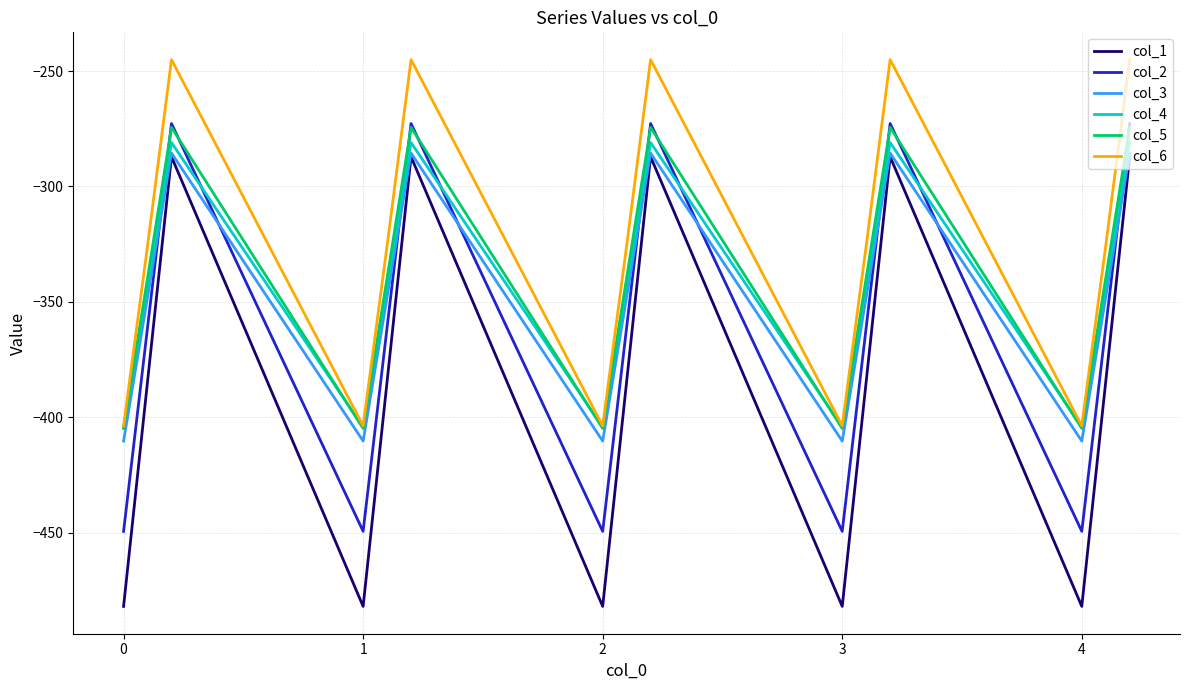

True or false: col_2 has more than 1 points higher than both neighbors.

True